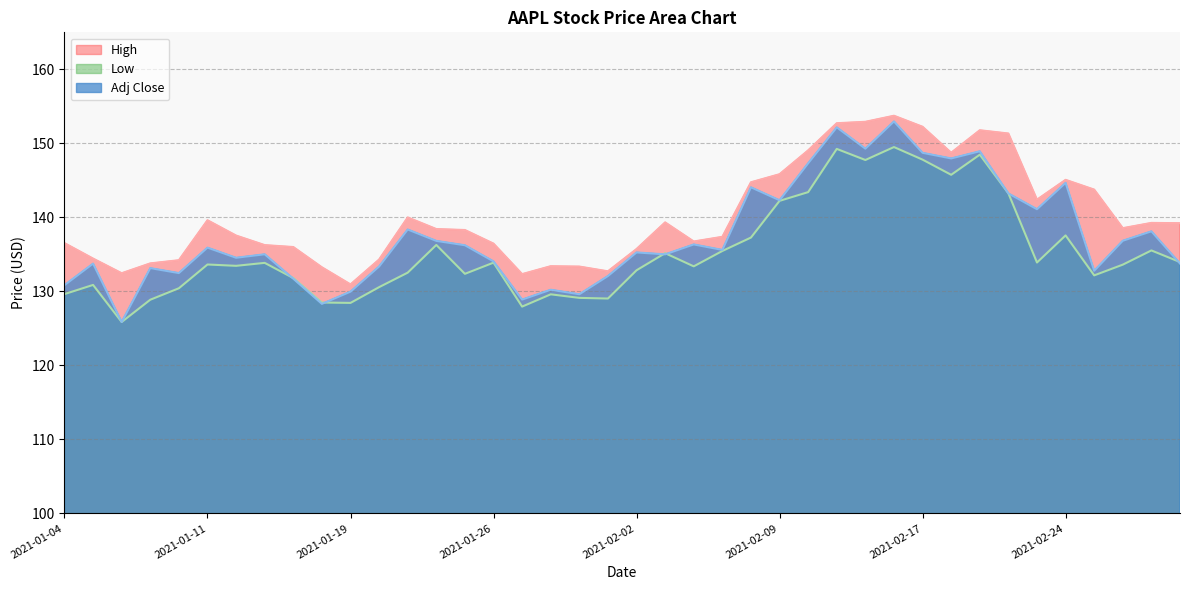

True or false: Adj Close has more than 1 points higher than both neighbors.

True